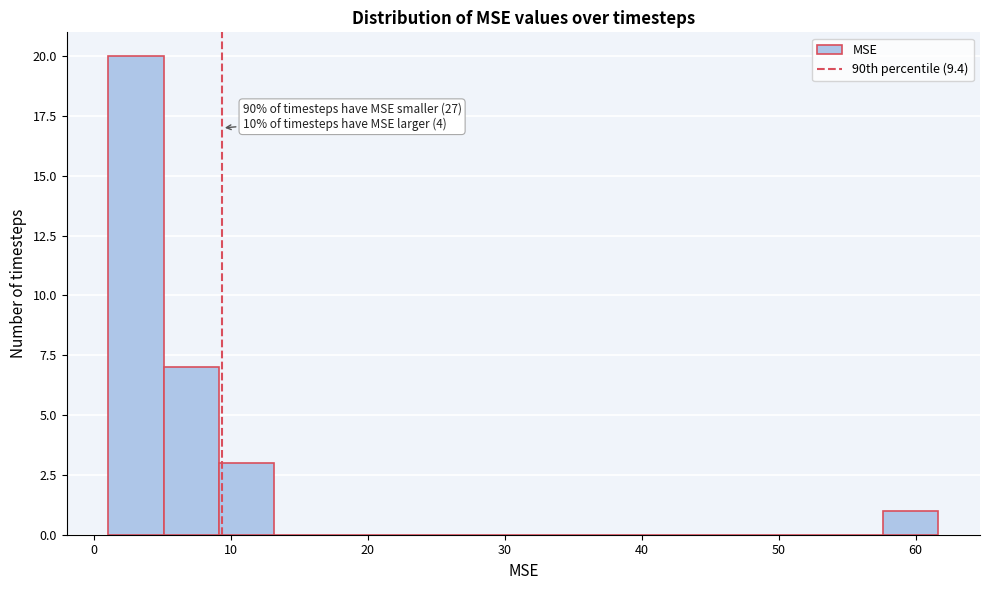

Which range on the x-axis has the tallest bar?

1 to 5